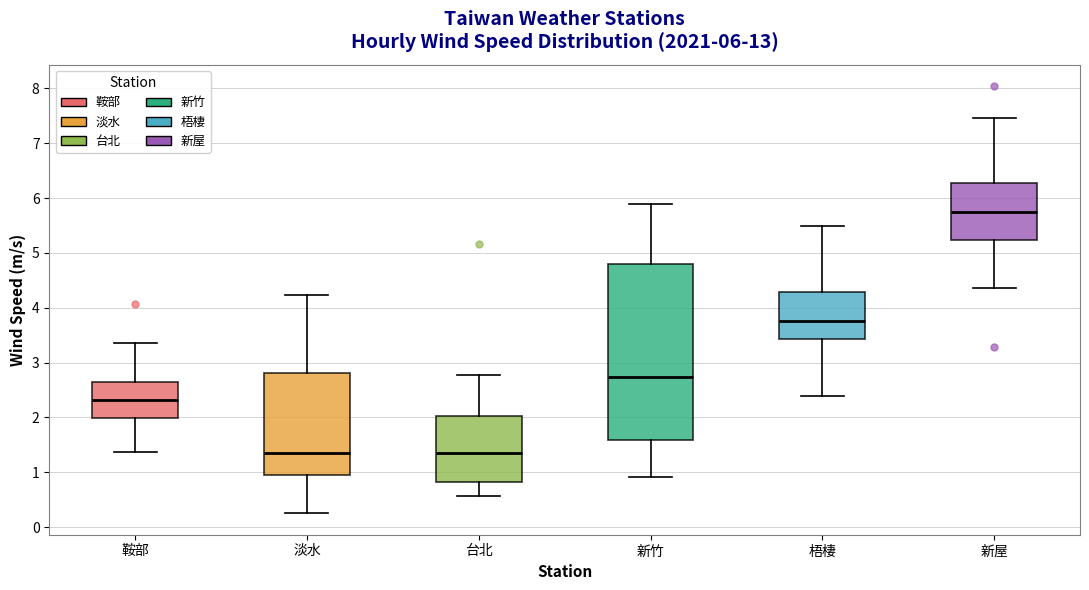

Which box has the highest median line?

新屋